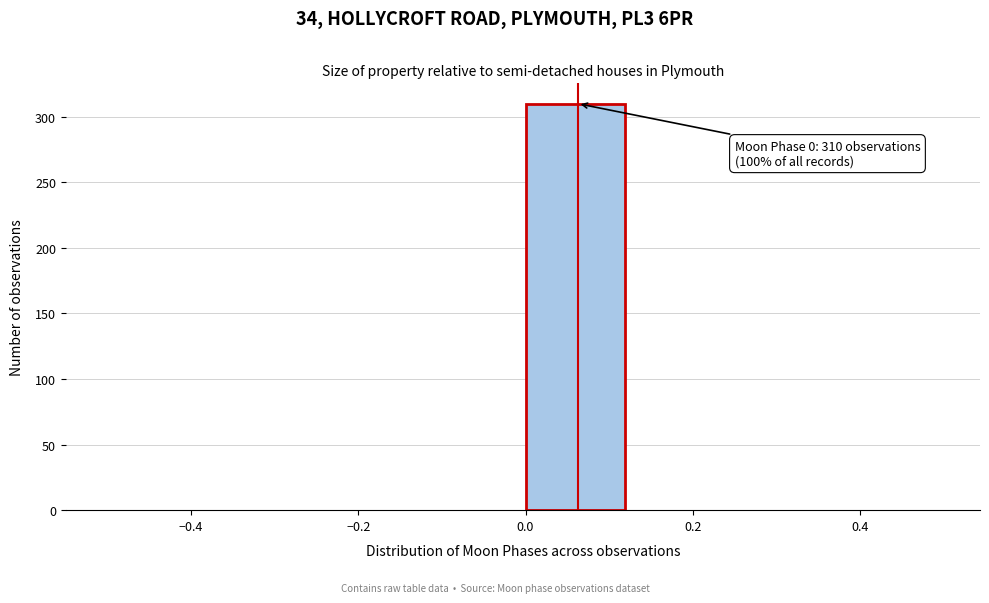

Which range on the x-axis has the tallest bar?

0.000 to 0.125